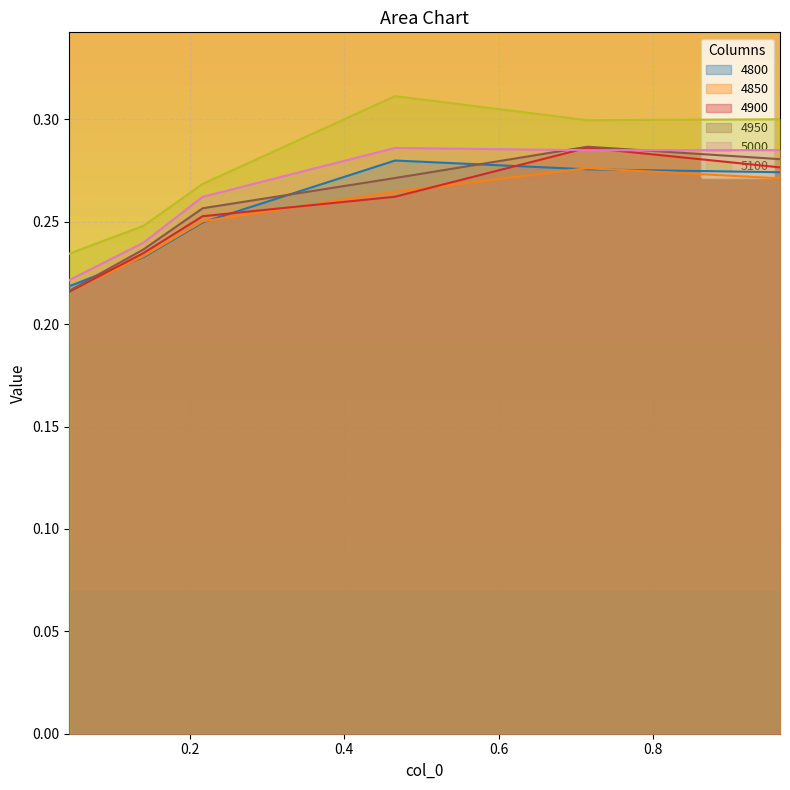

What is the sum of all 4950 values?

1.5